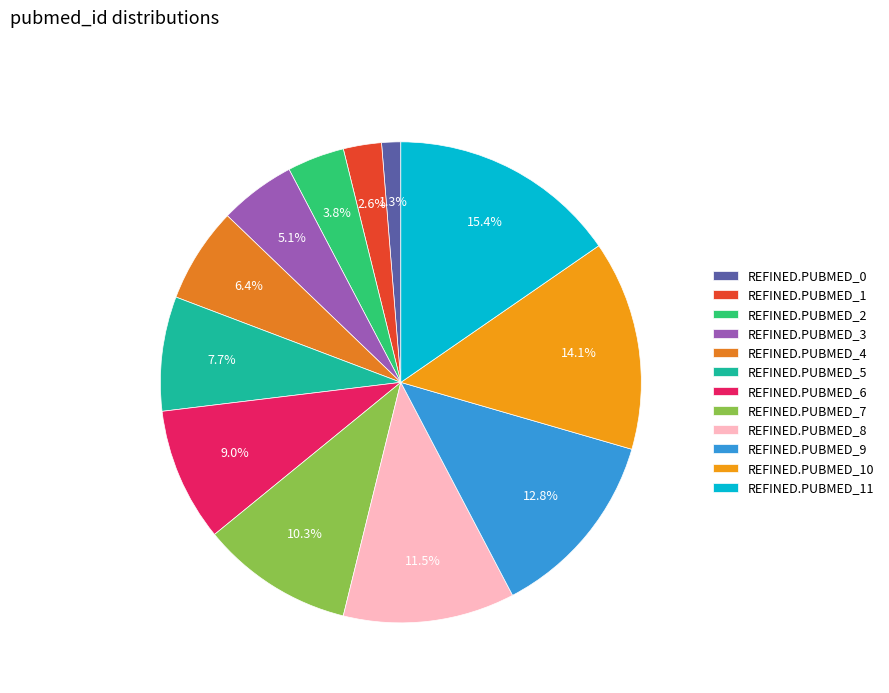

How many slices are in this pie chart?

12